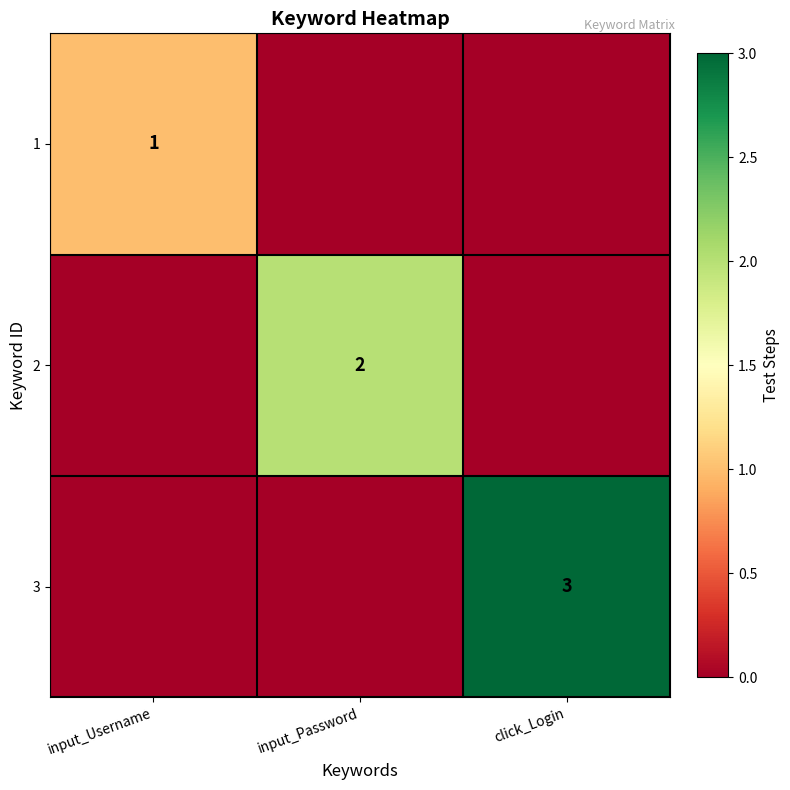

The 3 series shows 5 at click_Login. True or false?

False